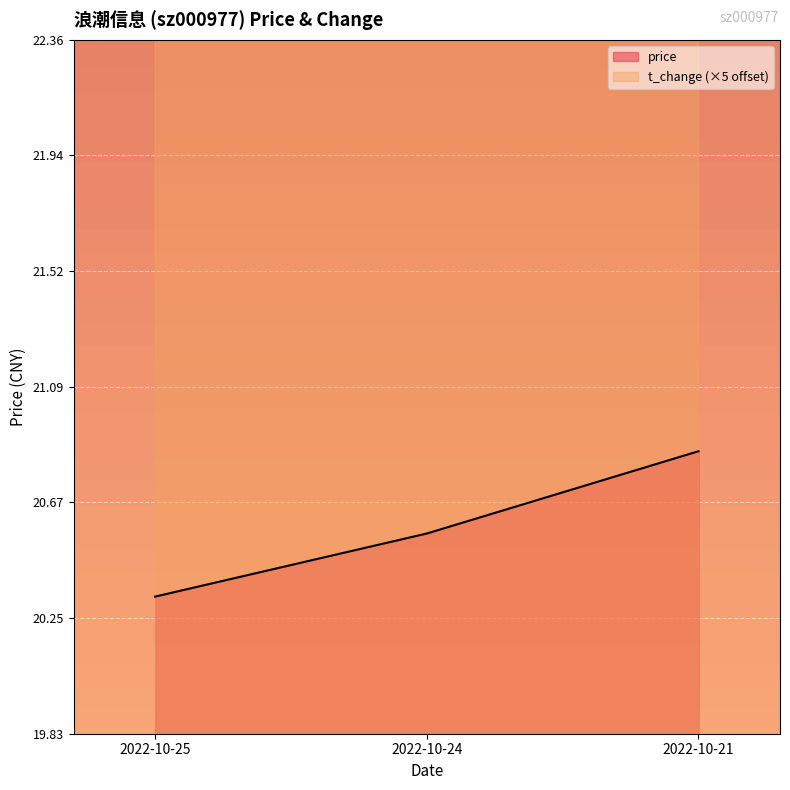

At which category is the sum across all series the highest?

2022-10-24